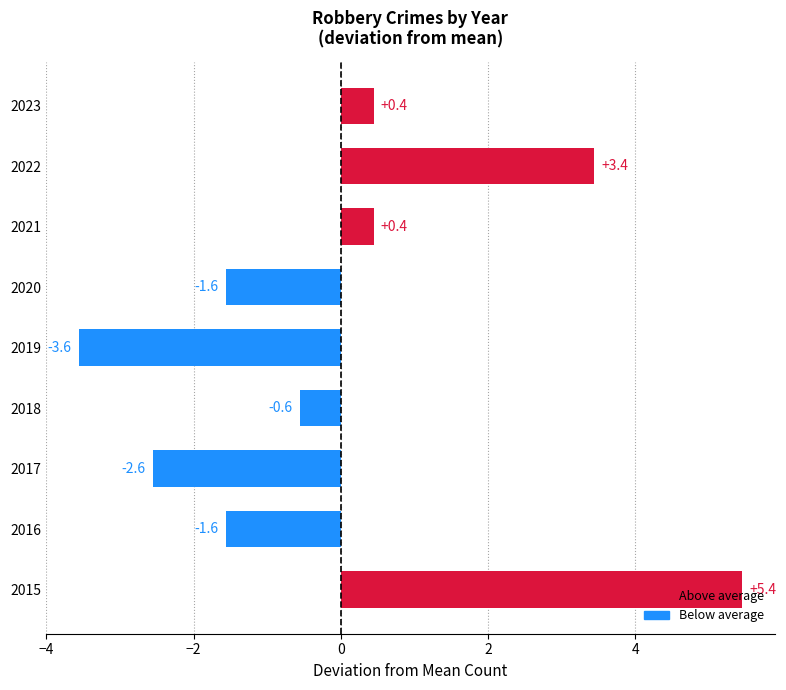

Which label corresponds to the smallest value in the chart?

2019